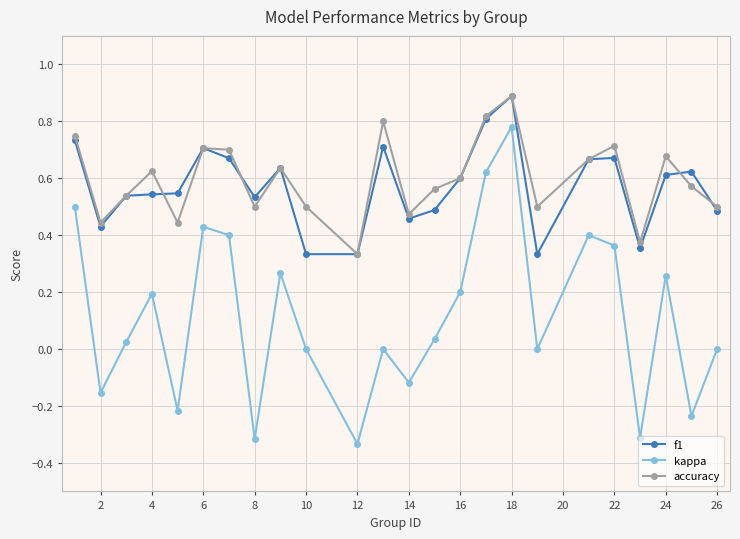

What is the greatest value displayed?

0.9